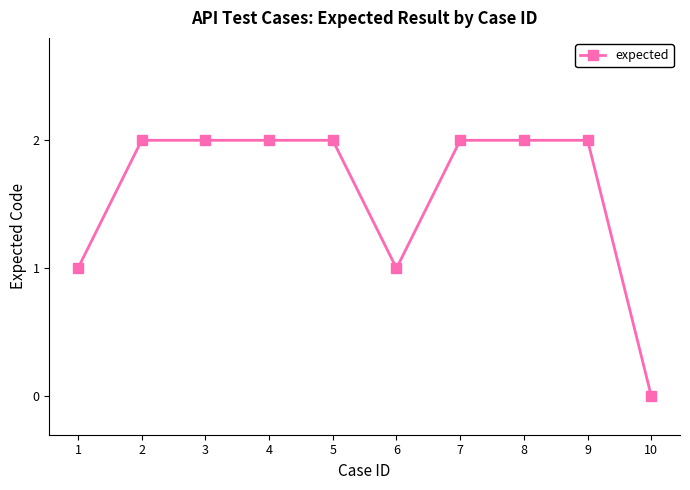

What is the change in value from 7 to 10?

-2